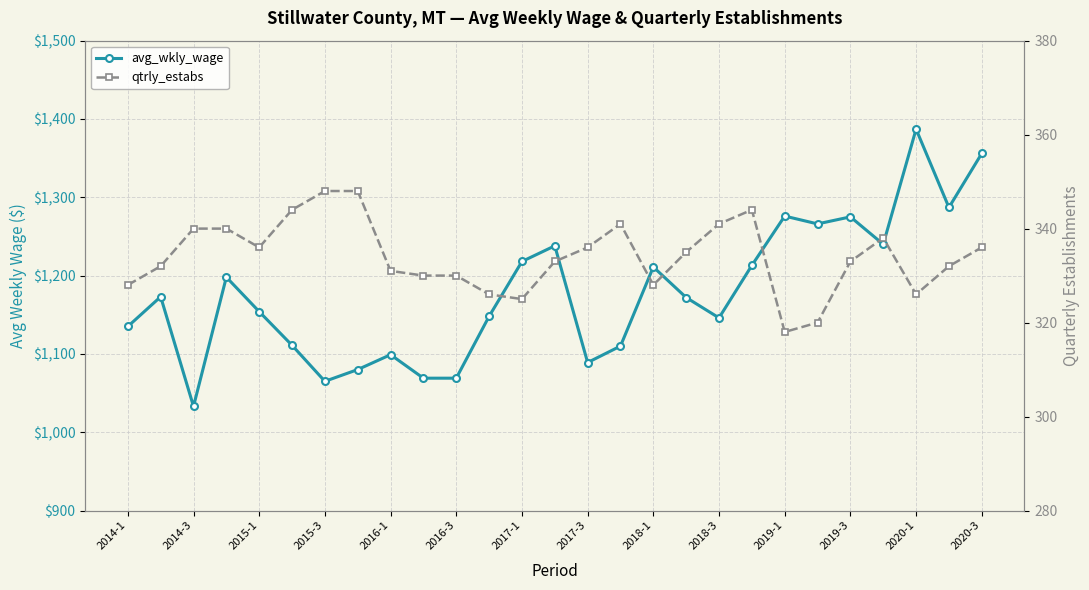

Is it true that qtrly_estabs equals 549 at 2016-3?

False